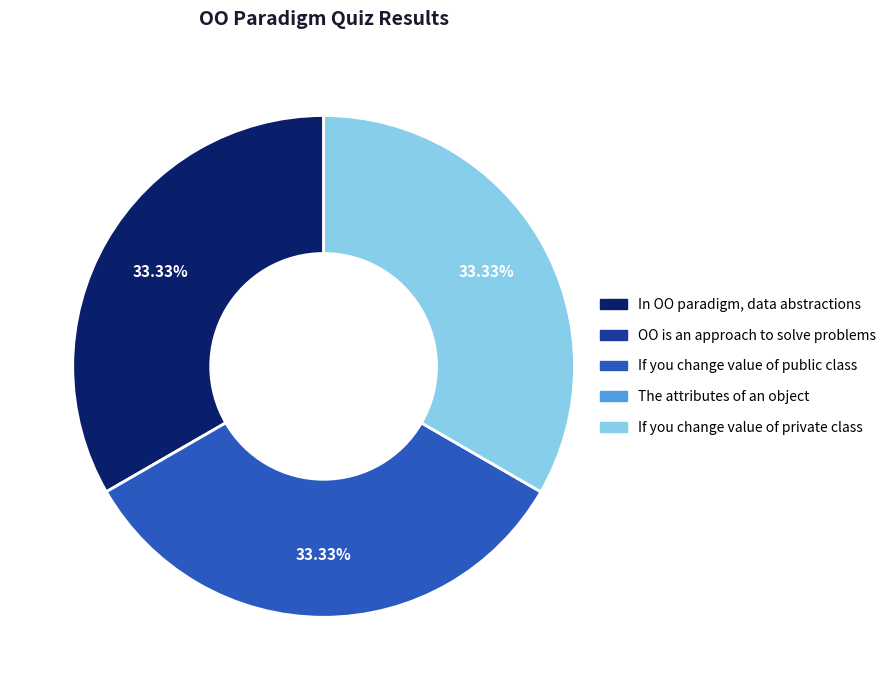

Is there any slice that represents more than half of the pie?

No